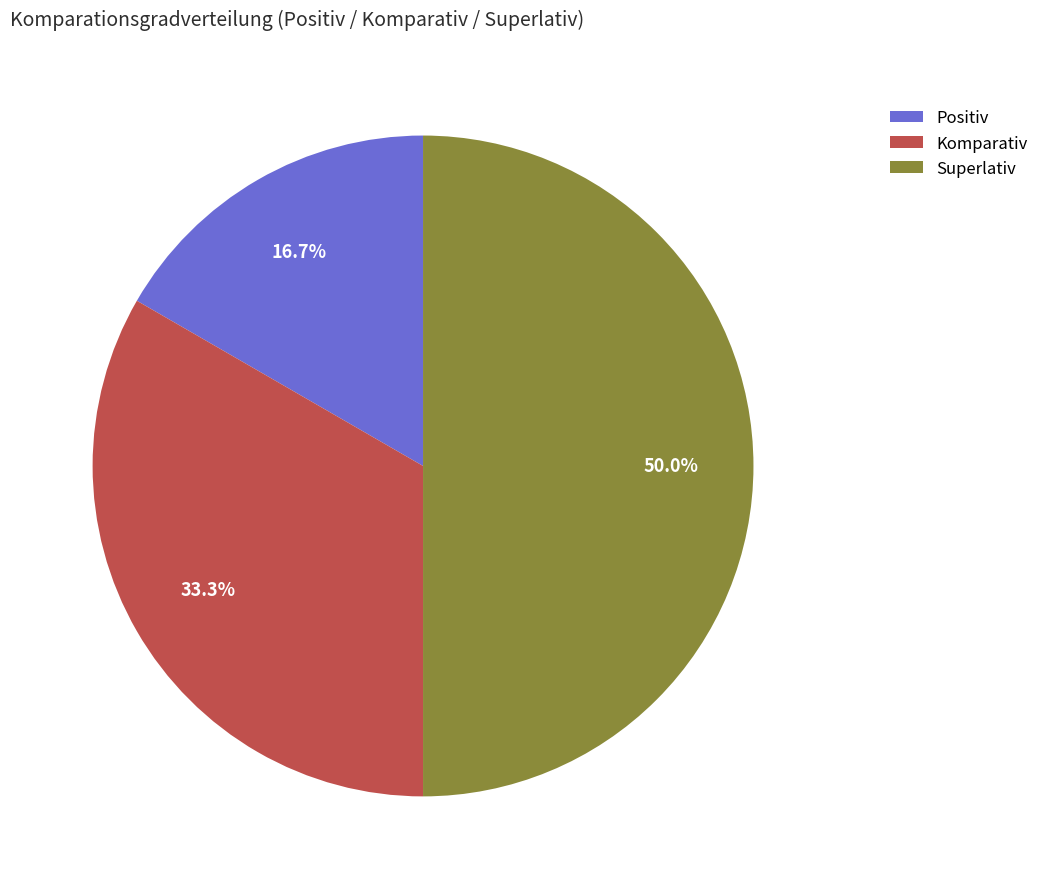

The Komparativ slice represents 33% of the pie. True or false?

True